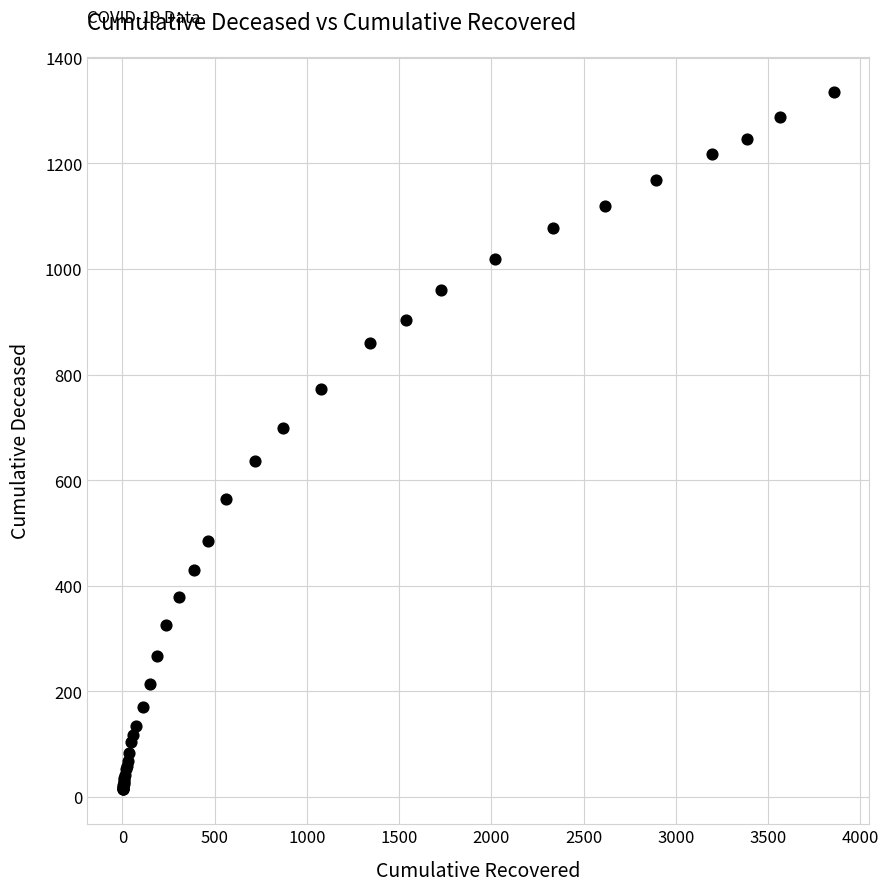

What Y value in the scatter plot is closest to 675?

699